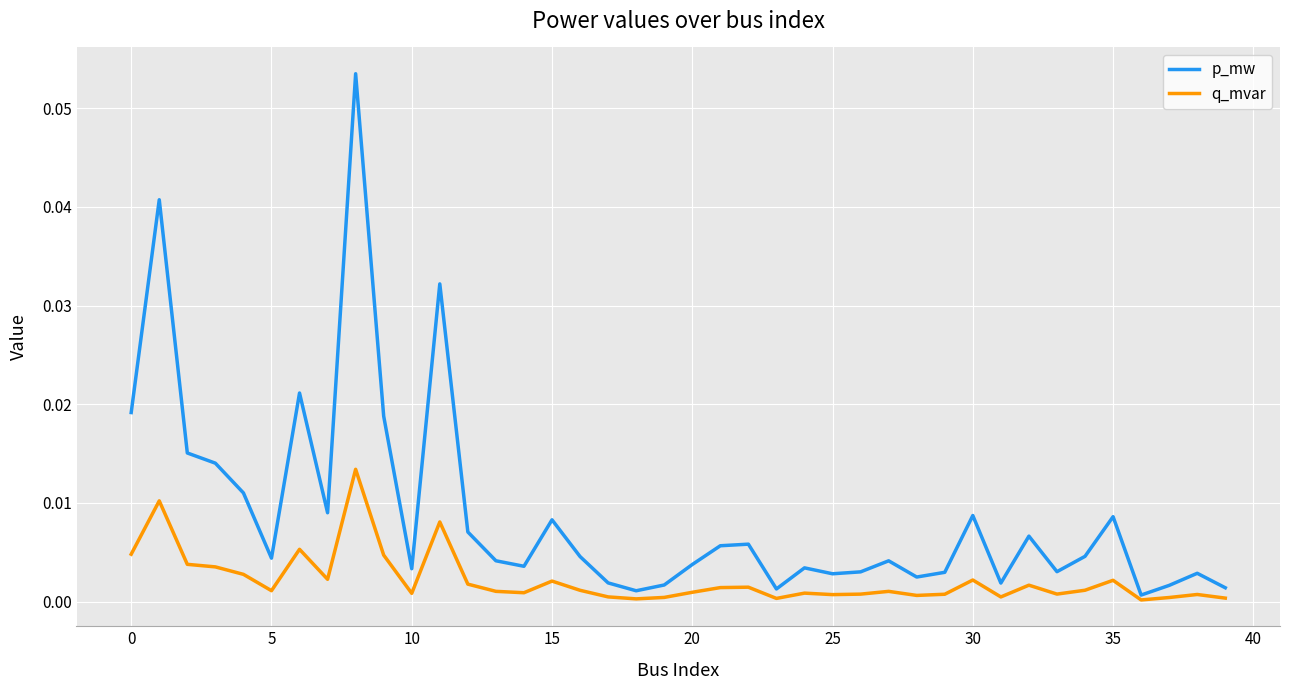

Which series has the largest total across all categories?

p_mw